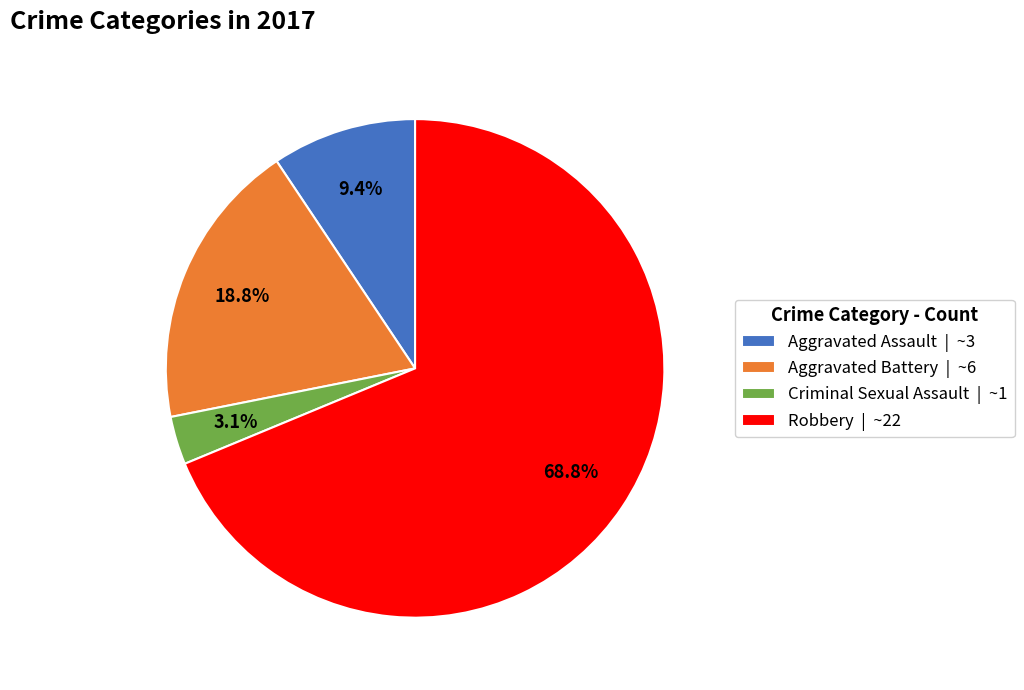

How many segments does this pie chart have?

4